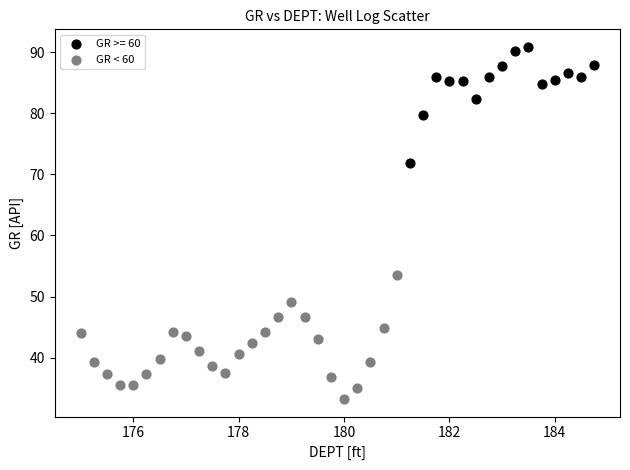

Which series reaches the maximum Y coordinate?

GR >= 60